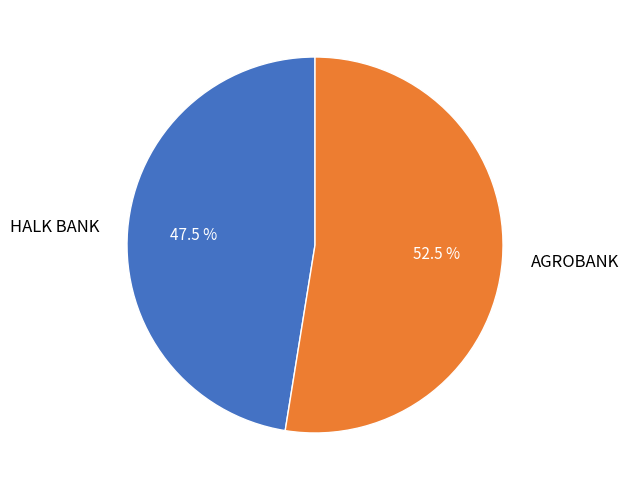

Which category has the biggest portion of the pie?

AGROBANK